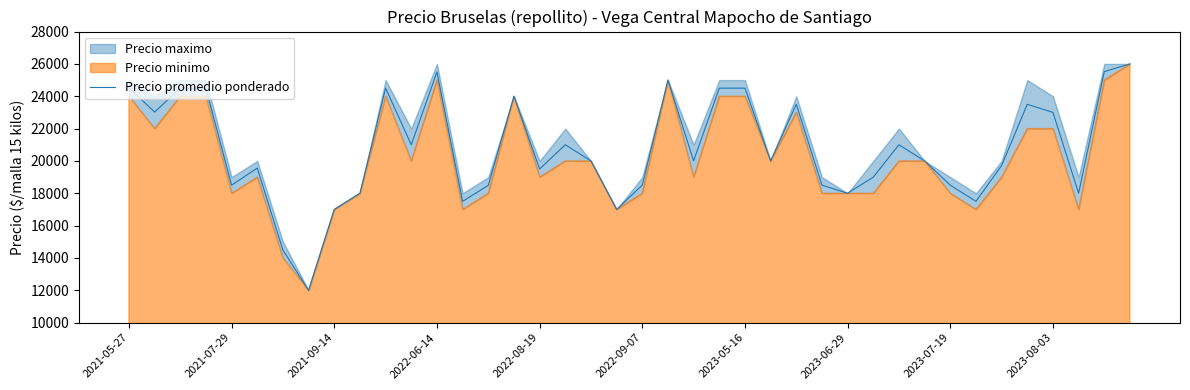

What is the smallest value displayed?

12000